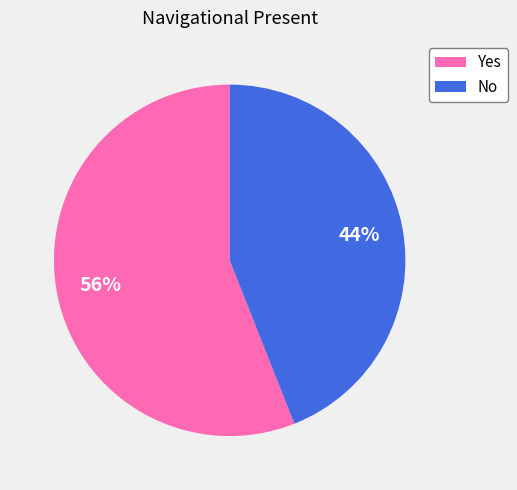

Which slice represents more than half of the pie?

Yes